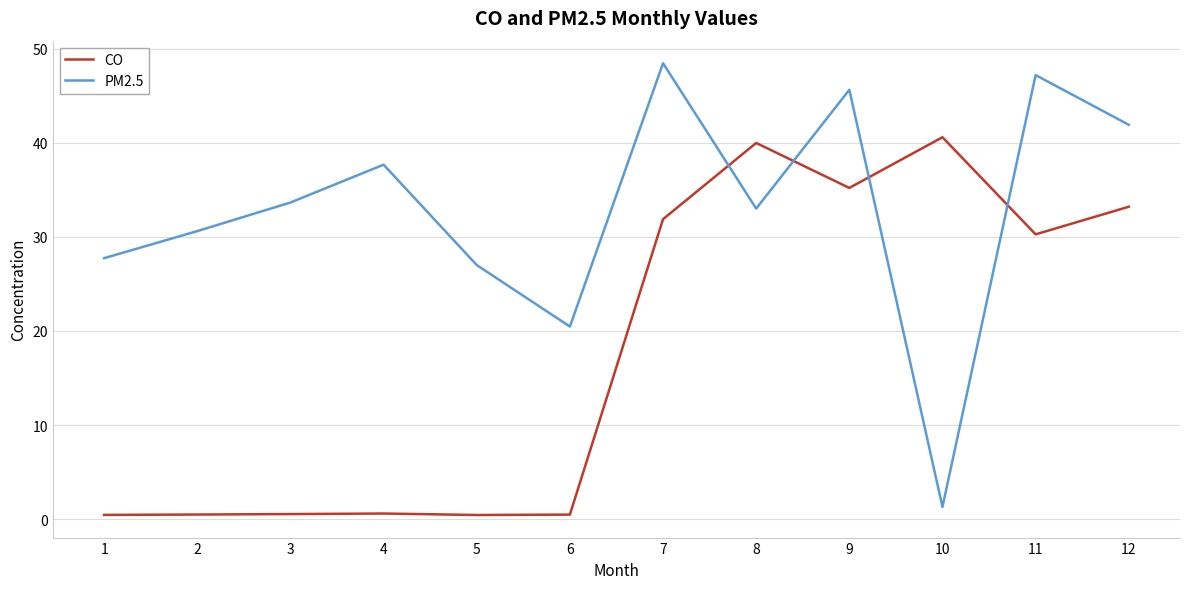

Which category has the highest value across all series?

7